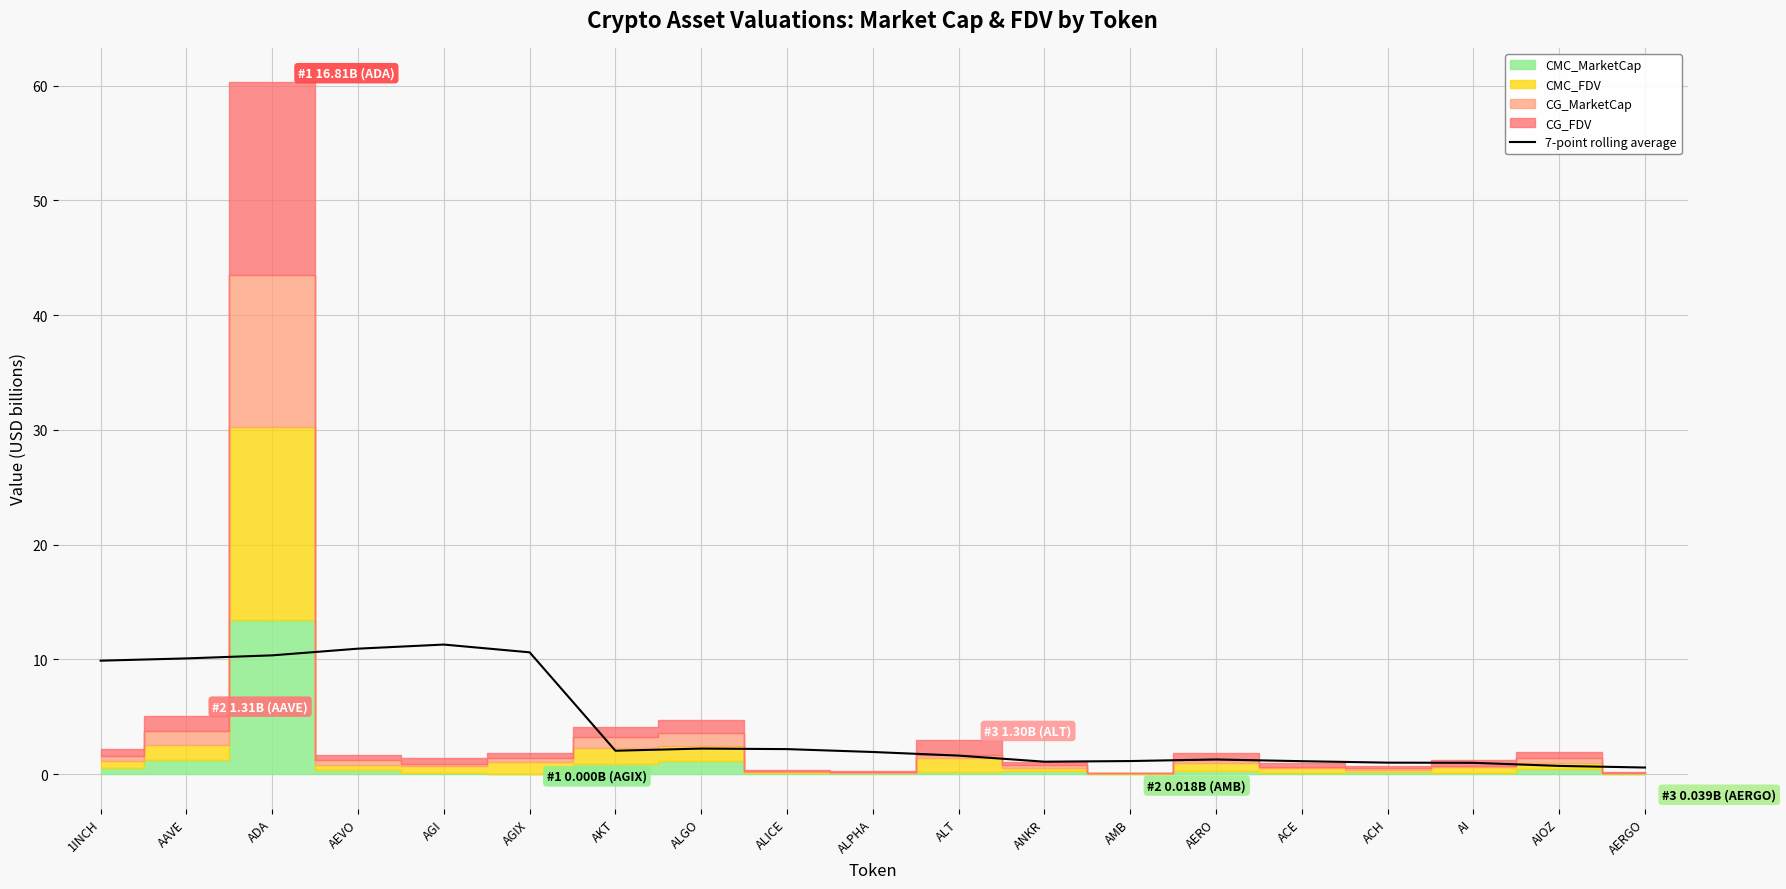

What is the change in value from AKT to ACH?

-1.0